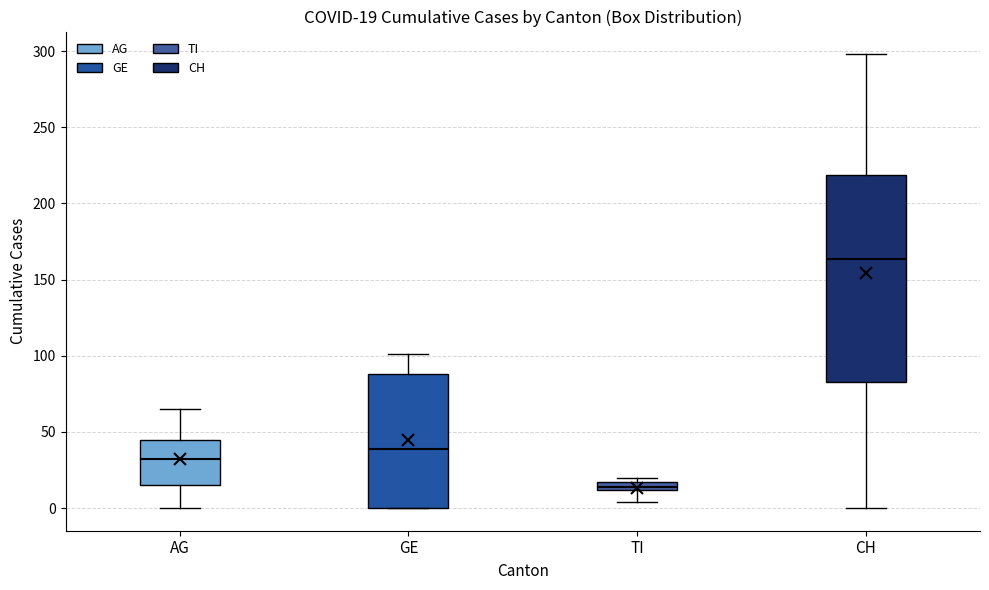

Which box has the highest median line?

CH